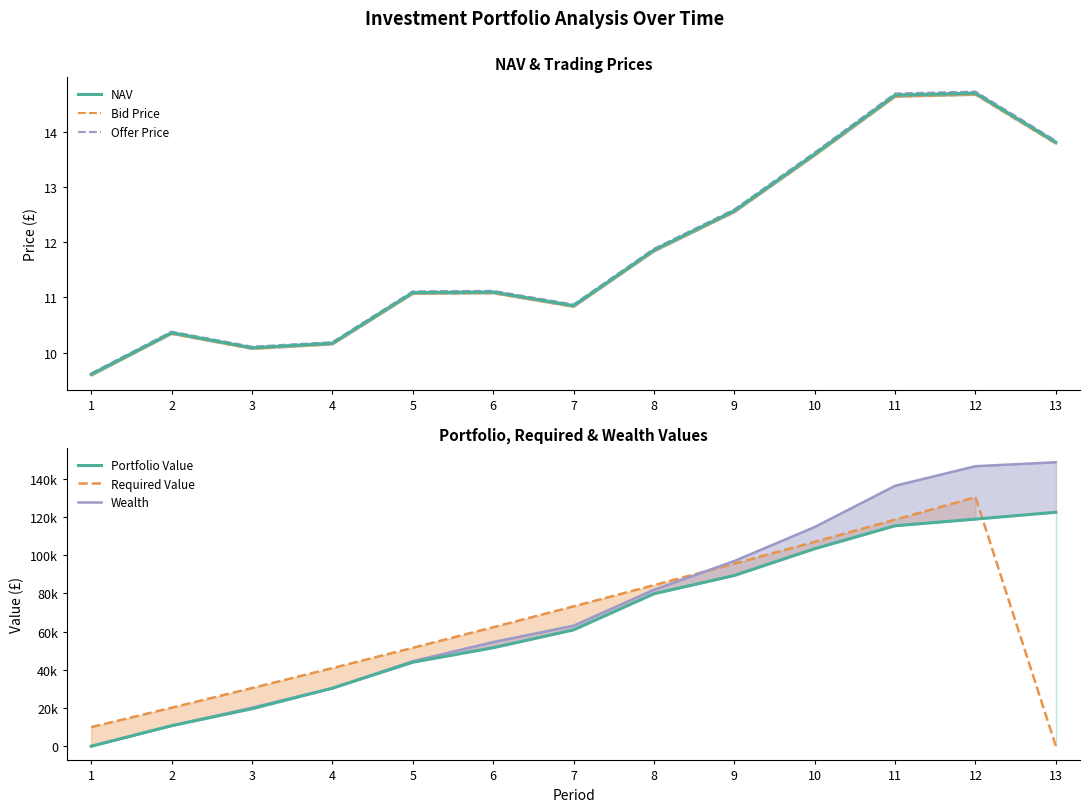

Where is the first local maximum for Bid Price?

2